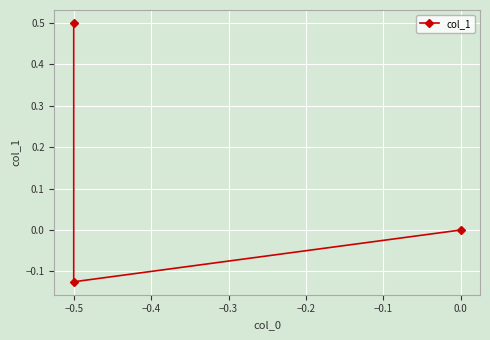

Reading left to right, what are all the values shown in this chart?

0.5	-0.1	0.0